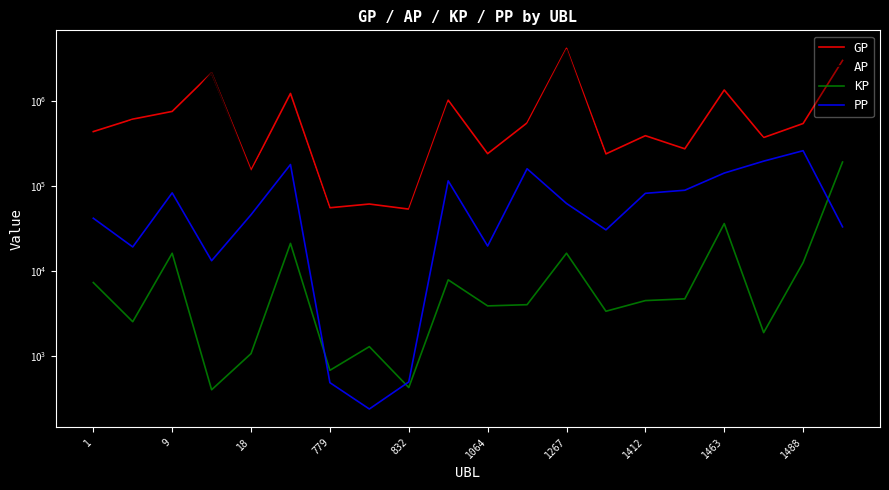

Is this an area chart (filled region under the line)?

No